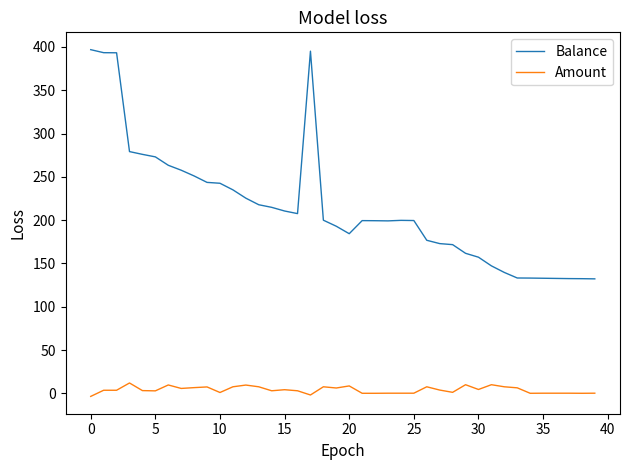

What are all the series names shown in the legend?

Balance, Amount